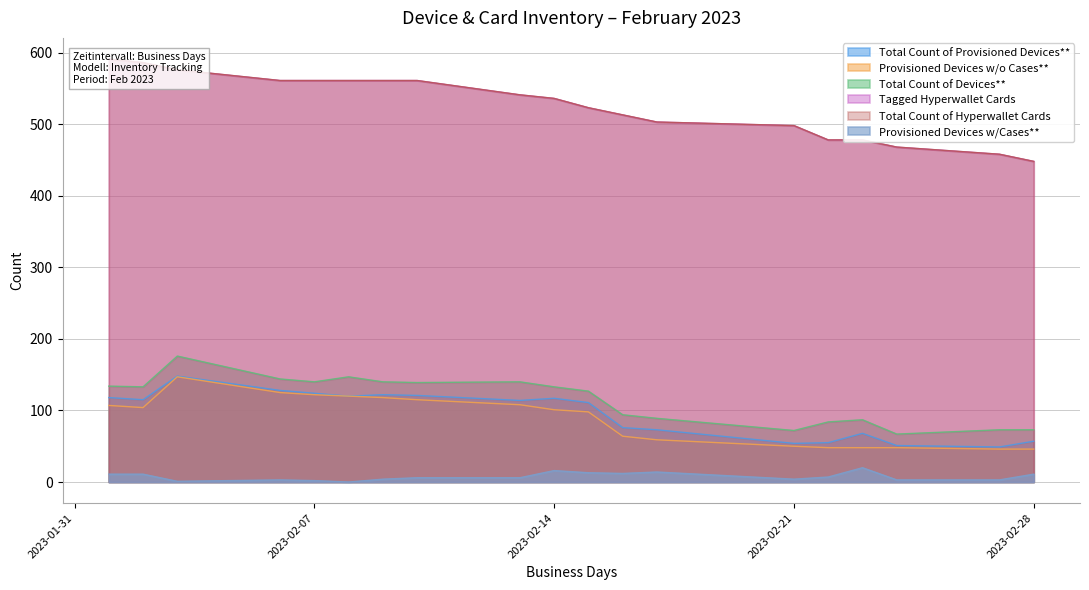

What is the sum of all Total Count of Provisioned Devices** values?

1821